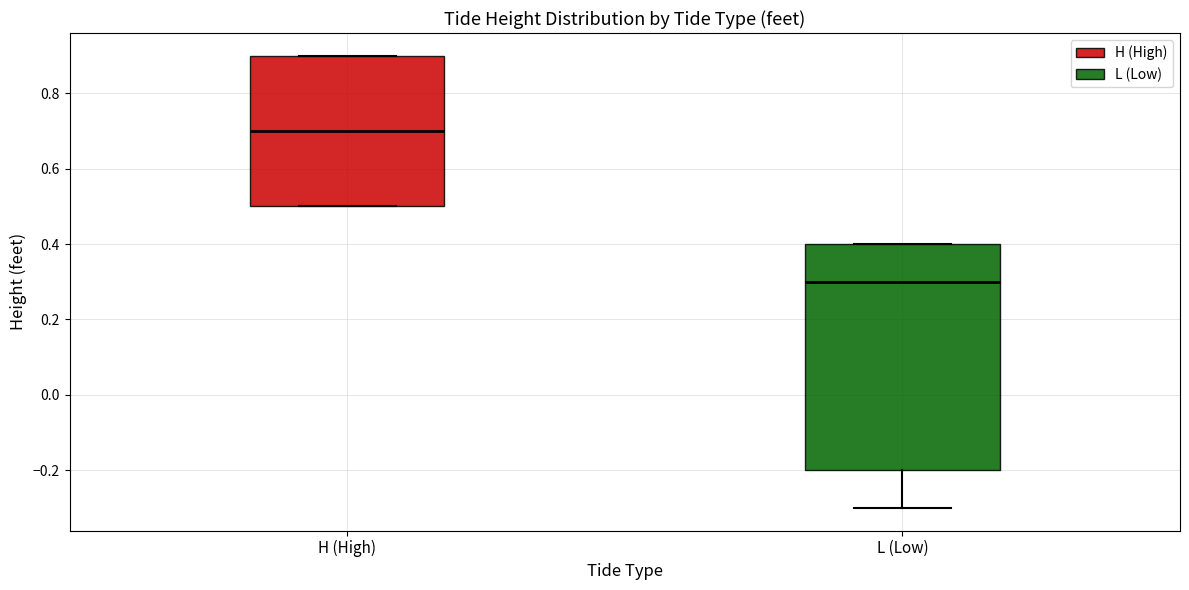

Comparing the boxes themselves (not the whiskers), which one is the tallest?

L (Low)